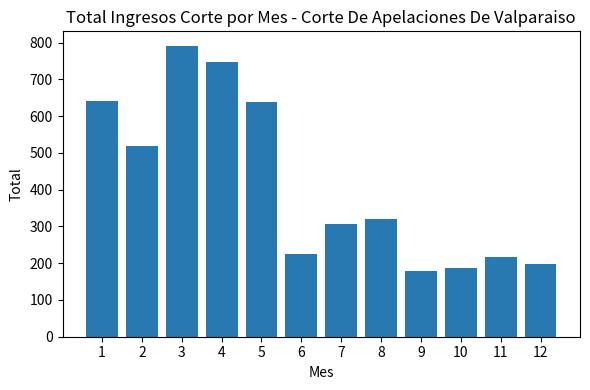

Count the number of data series in this chart.

1